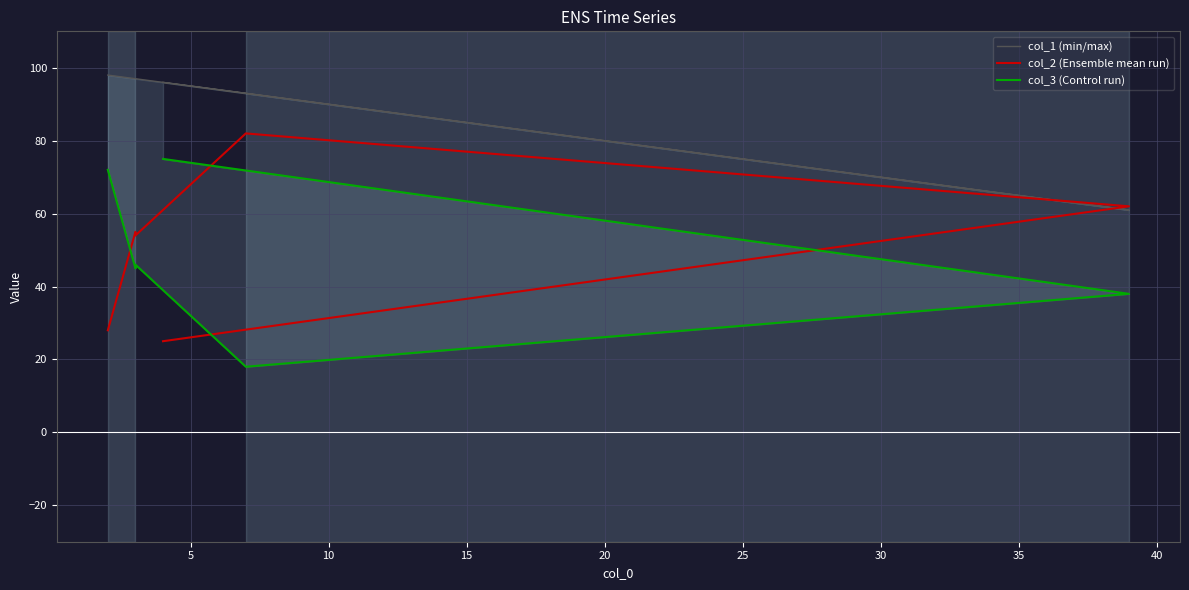

How many distinct data groups are displayed?

3